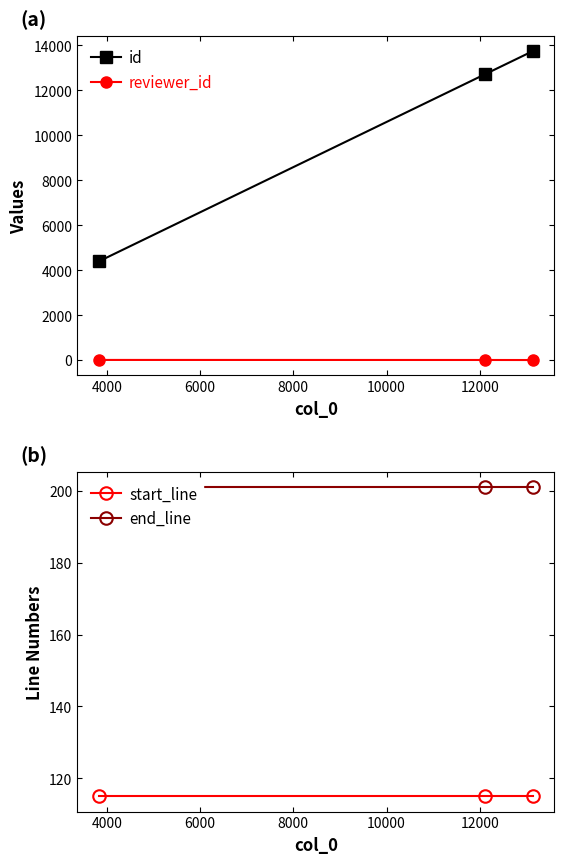

At 4000, list the series in order from largest to smallest.

id, end_line, start_line, reviewer_id